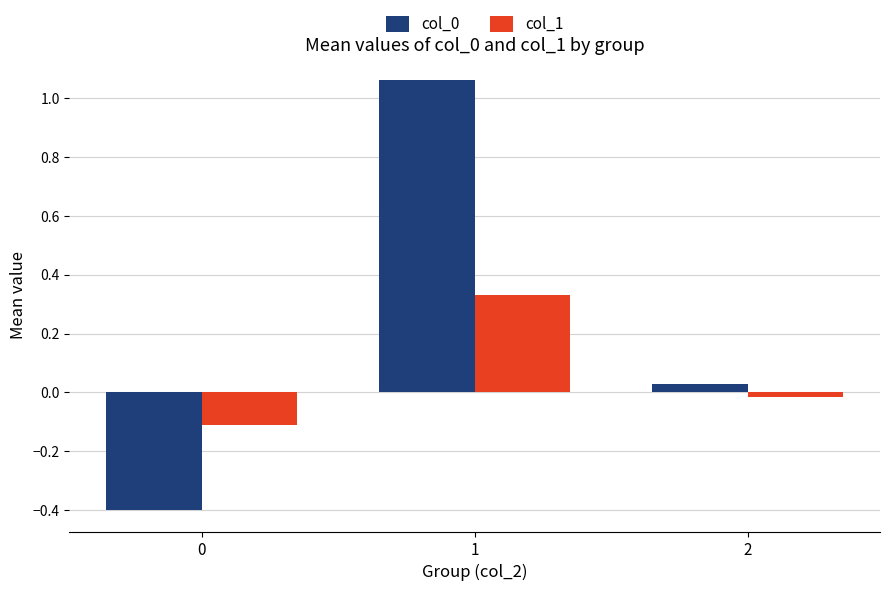

What is the difference between the maximum and minimum values in the col_1 series?

0.4